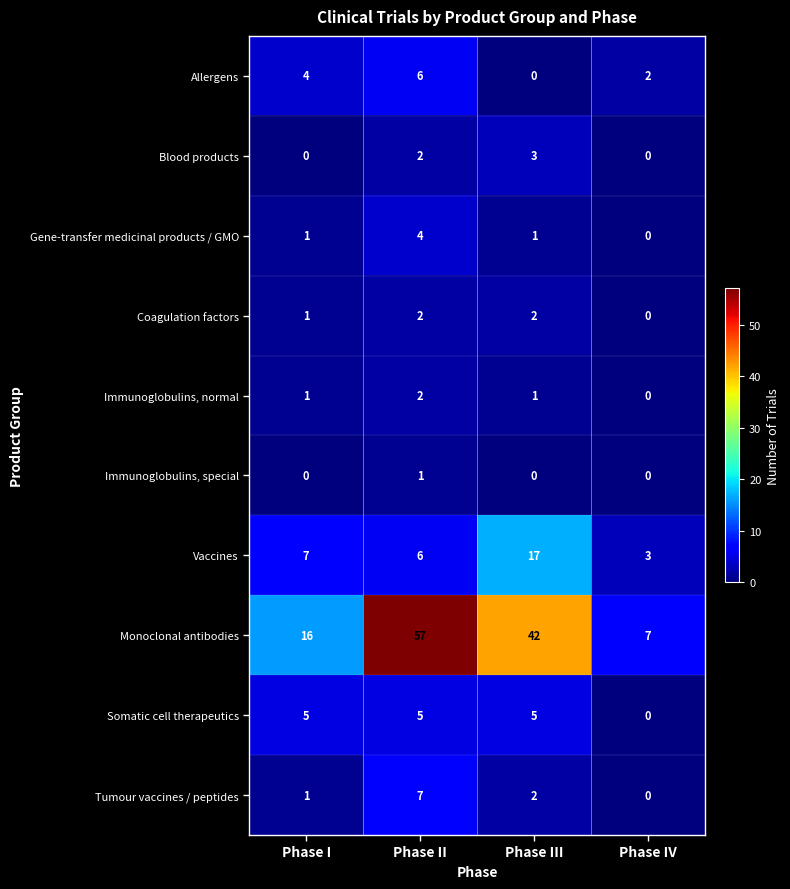

How many values in Allergens are above zero?

3